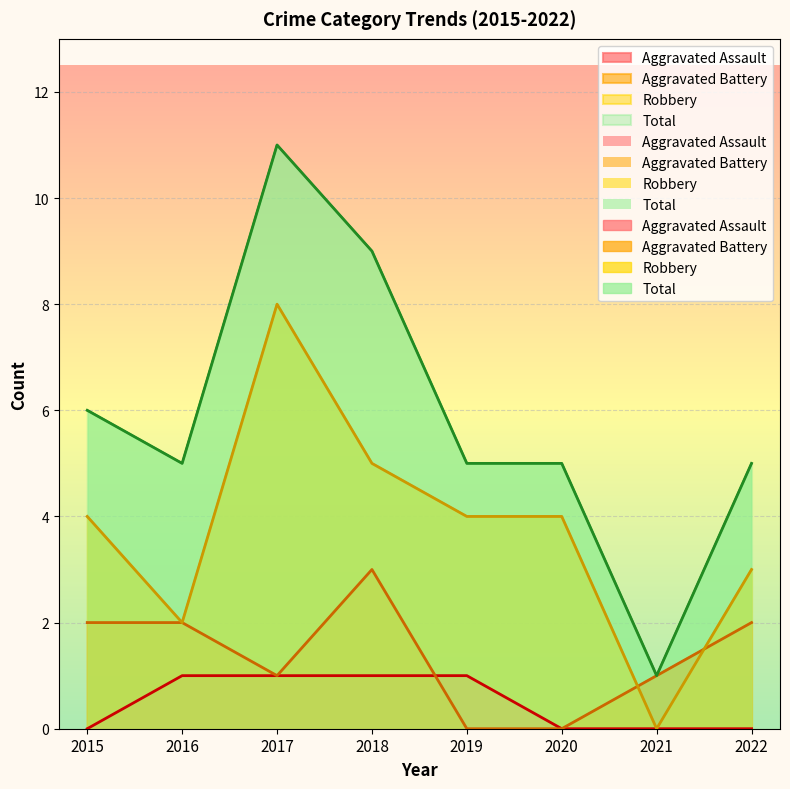

Which has a higher value, 2017 or 2020?

2017